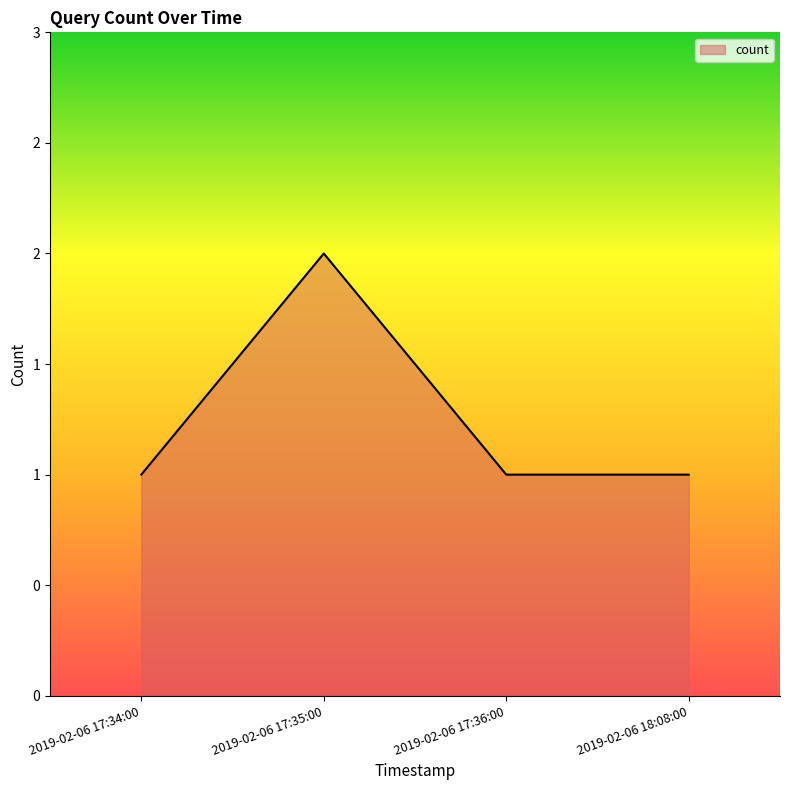

What is the label of the 1st point from the left?

2019-02-06 17:34:00